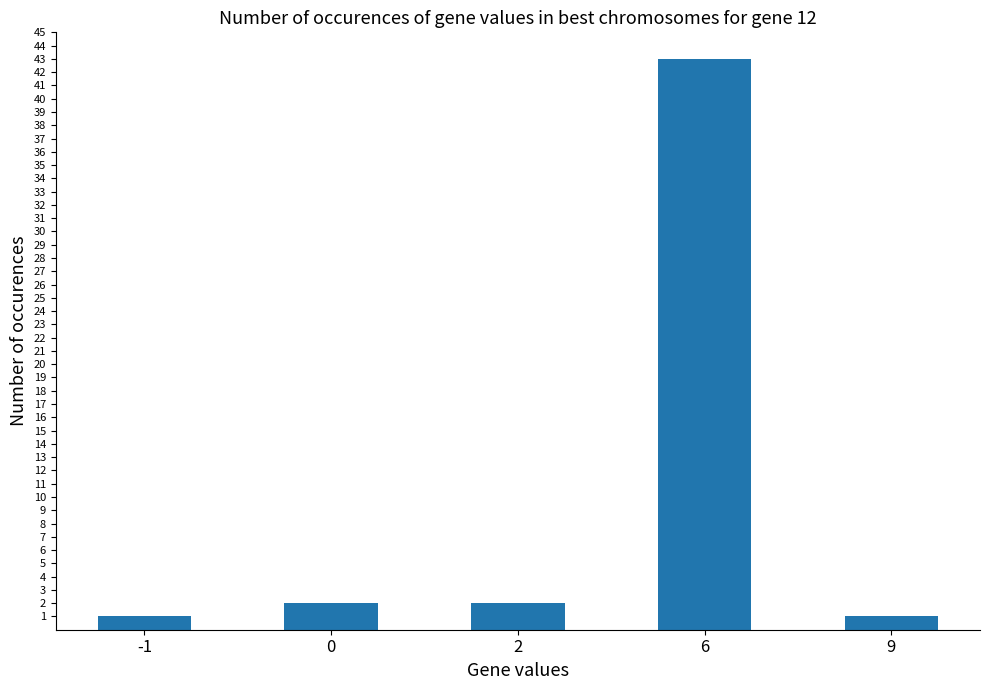

Reading left to right, what are all the values shown in this chart?

1	2	2	43	1